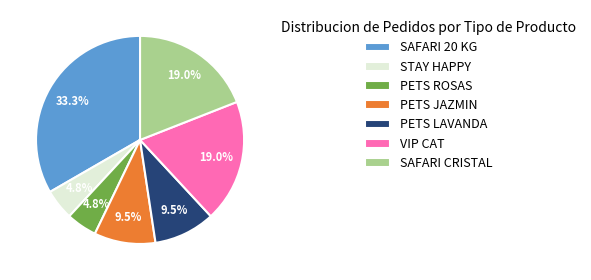

To the nearest percent, what is the combined percentage of STAY HAPPY and SAFARI CRISTAL?

24%